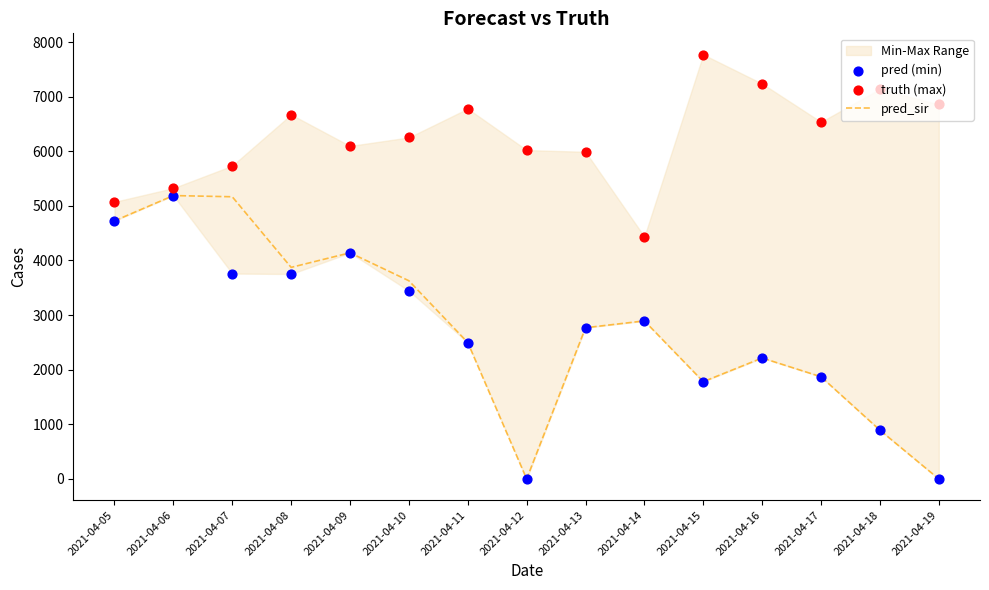

Which series contains the highest Y value?

truth (max)